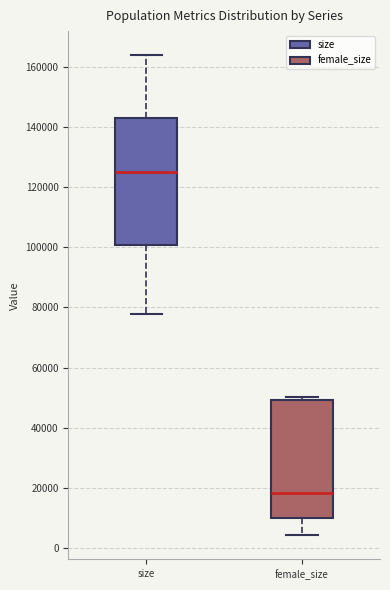

Reading left to right, transcribe this box plot: for each box, give where its median line is, the range the box spans, and where its two whiskers end, as read against the y-axis. The values are not printed on the chart, so give them approximately, as read against the axis.

size: median 124000, box 100000 to 142000, whiskers 78000 to 164000
female_size: median 18000, box 10000 to 50000, whiskers 4000 to 50000 (just above the box's upper edge)